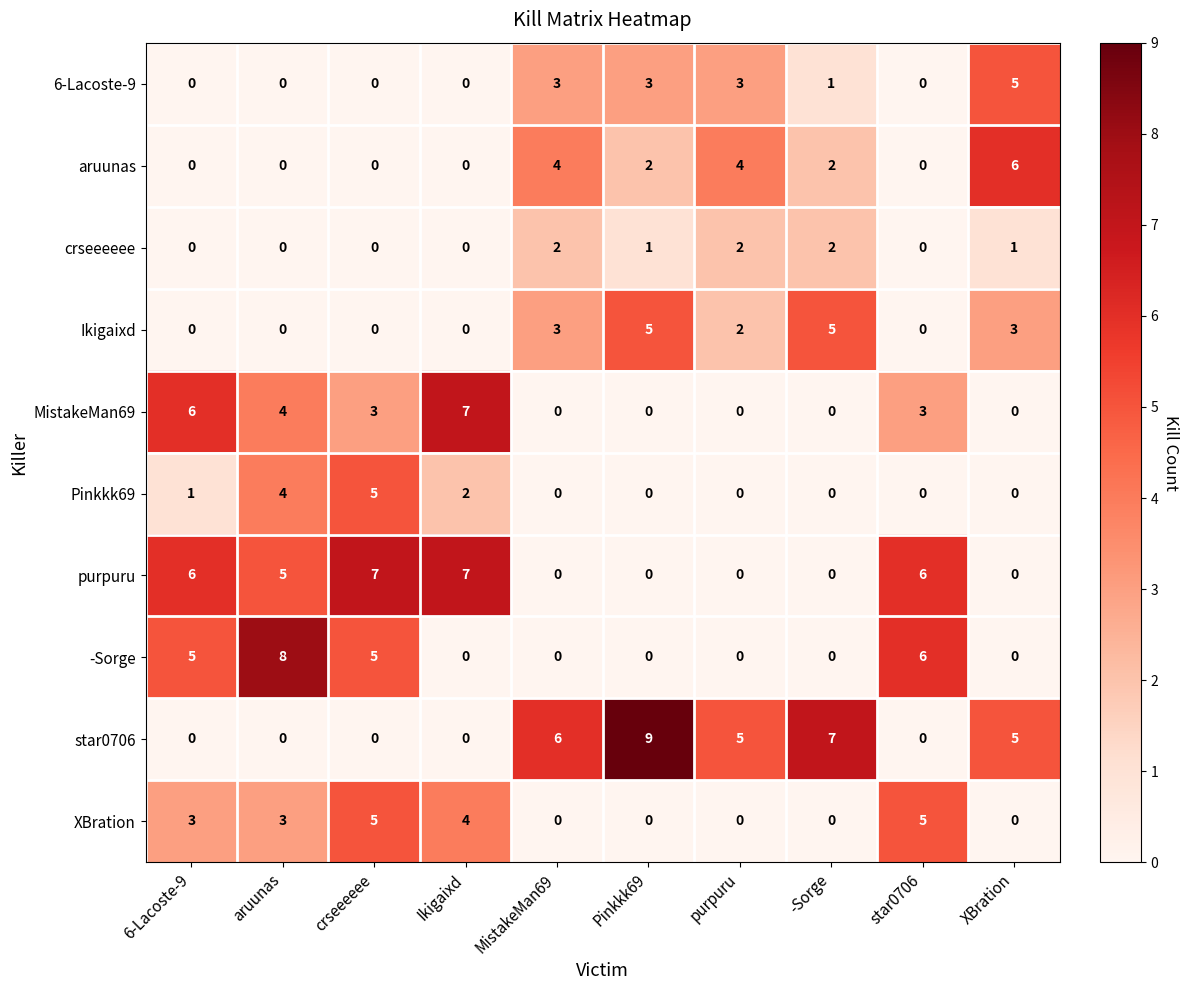

Which series has the largest total across all categories?

star0706